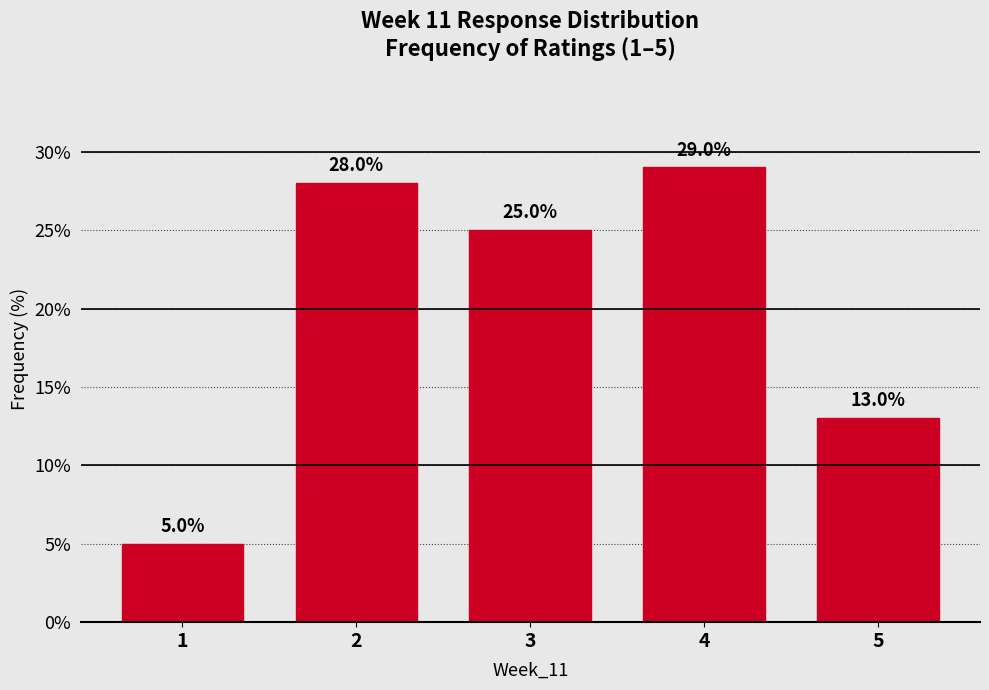

Reading left to right, what are all the values shown in this chart?

5.0	28.0	25.0	29.0	13.0